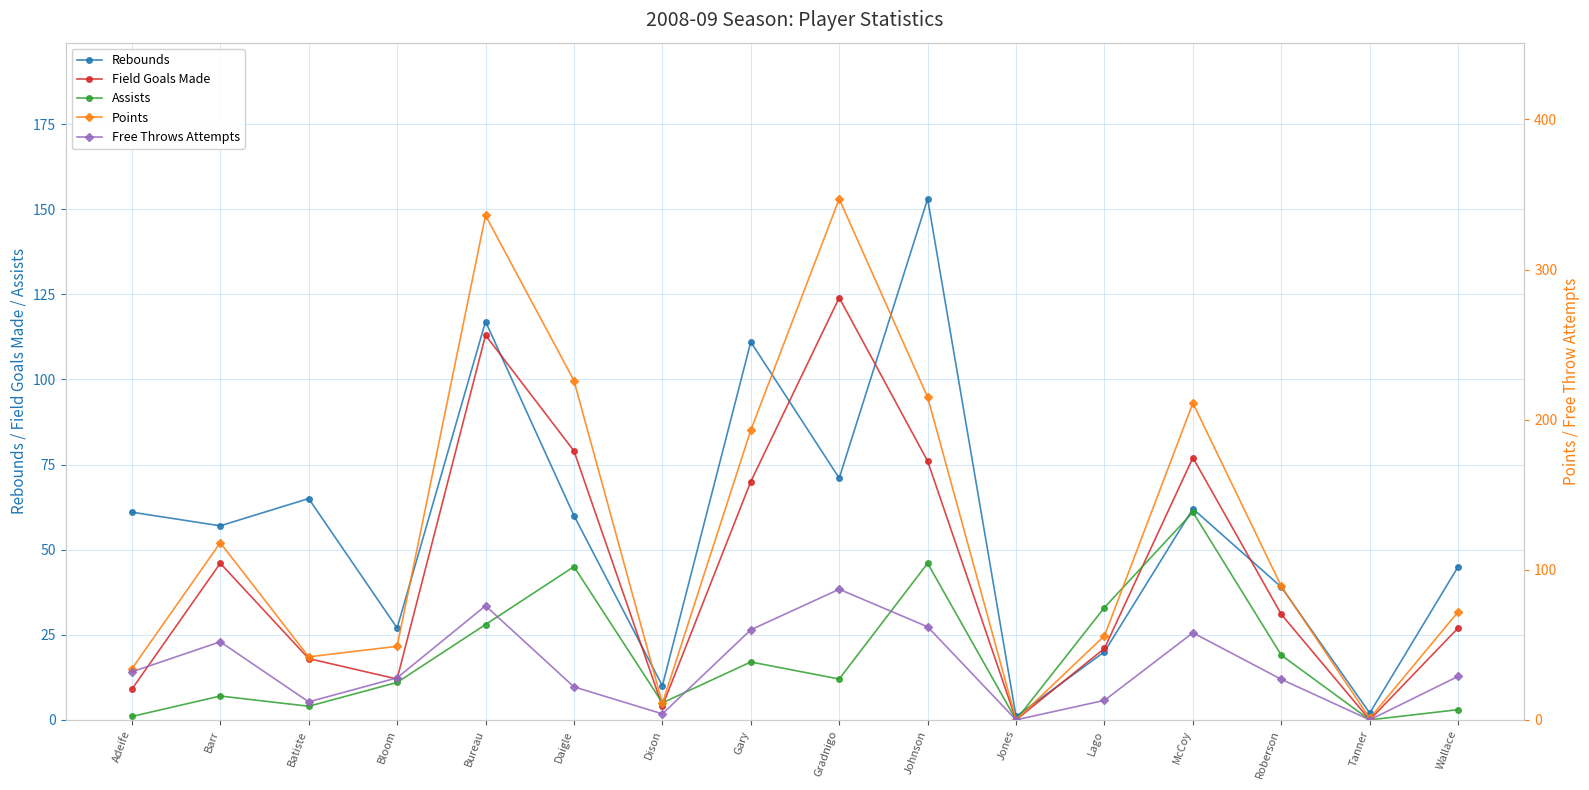

The value of Points at Bloom is 49. True or false?

True